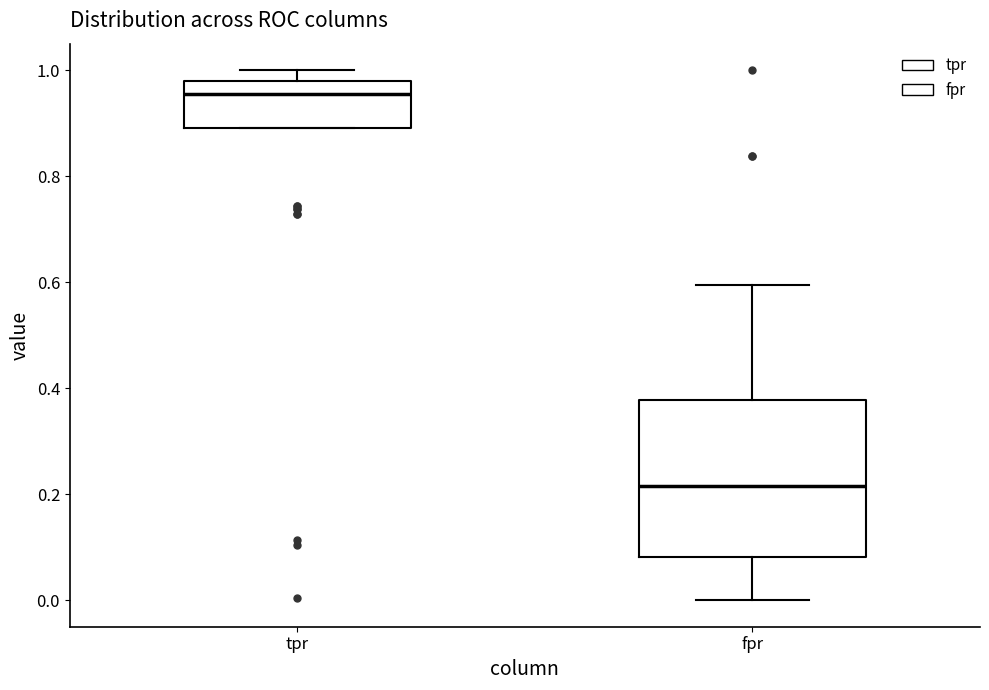

Which box's median line is the highest?

tpr